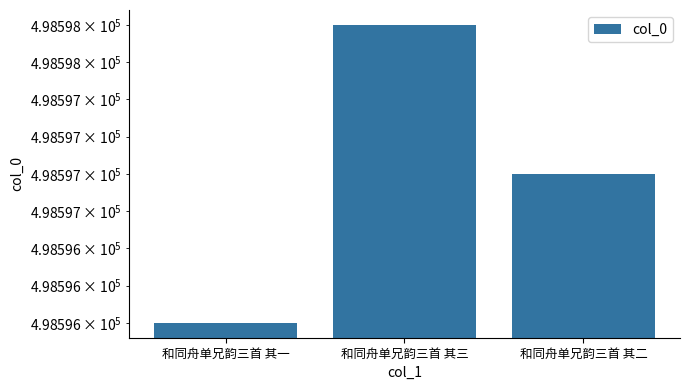

What is the sum of all values?

1495791